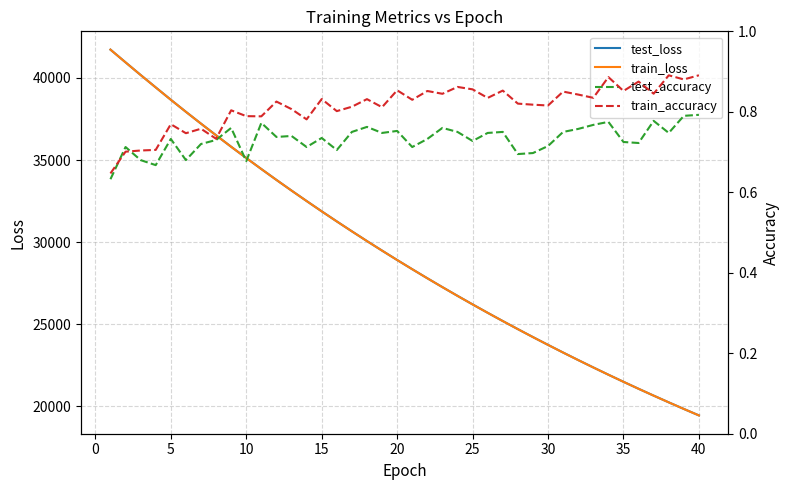

What is the average value of the test_loss series?

29319.0